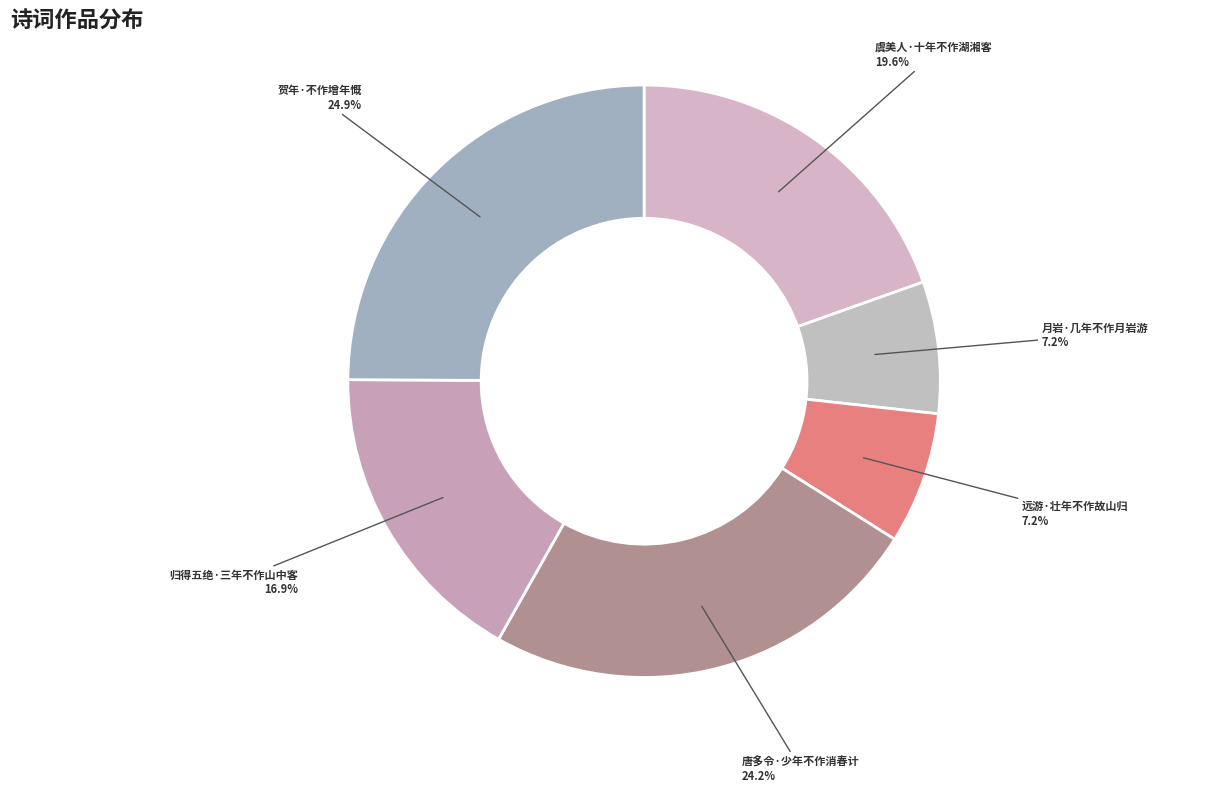

To the nearest percent, what portion does 虞美人·十年不作湖湘客 represent?

20%